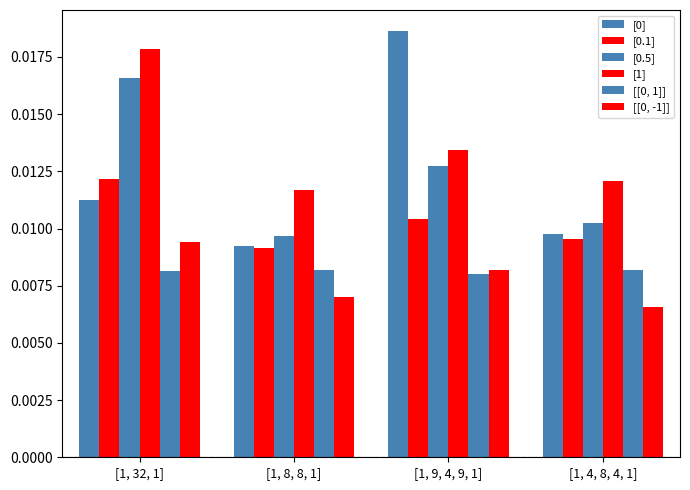

Rank the categories by [[0, -1]] value from highest to lowest.

[1, 32, 1], [1, 9, 4, 9, 1], [1, 8, 8, 1], [1, 4, 8, 4, 1]